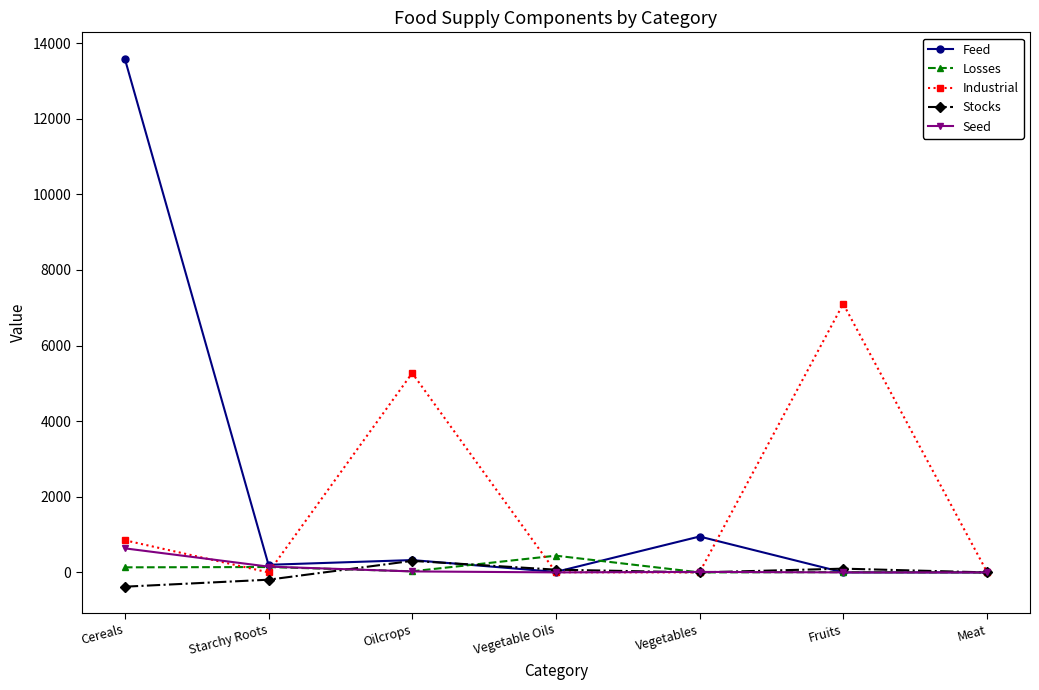

True or false: Industrial and Seed intersect in this chart.

True